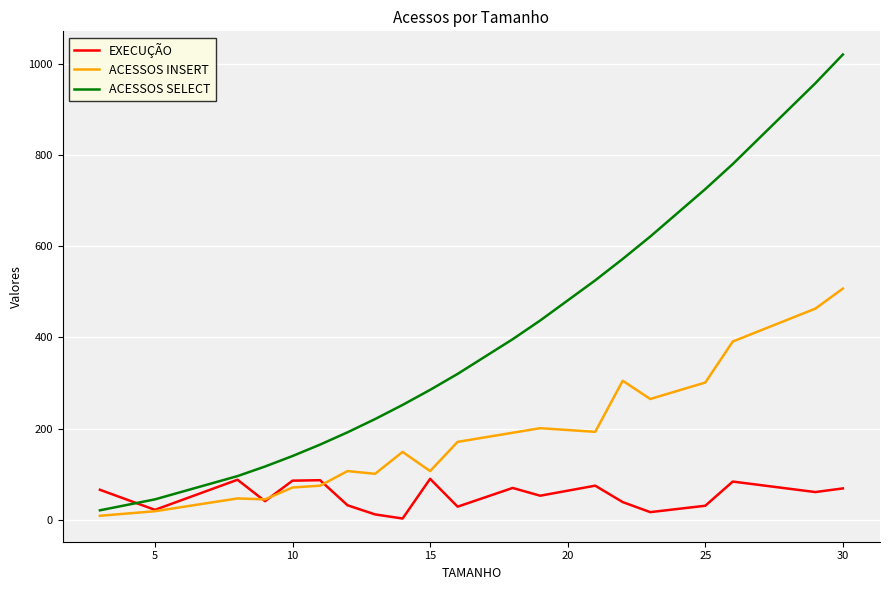

In EXECUÇÃO, how many points are lower than both neighbors (excluding endpoints)?

7